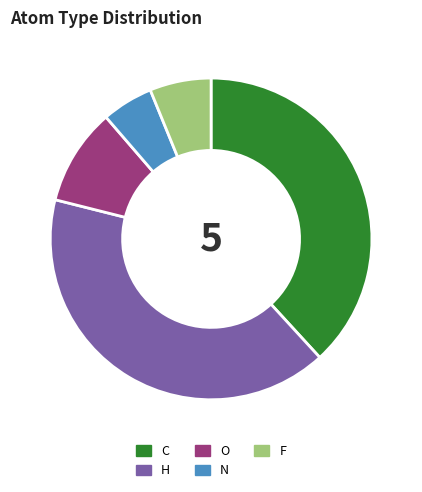

Which category has the smallest portion of the pie?

N